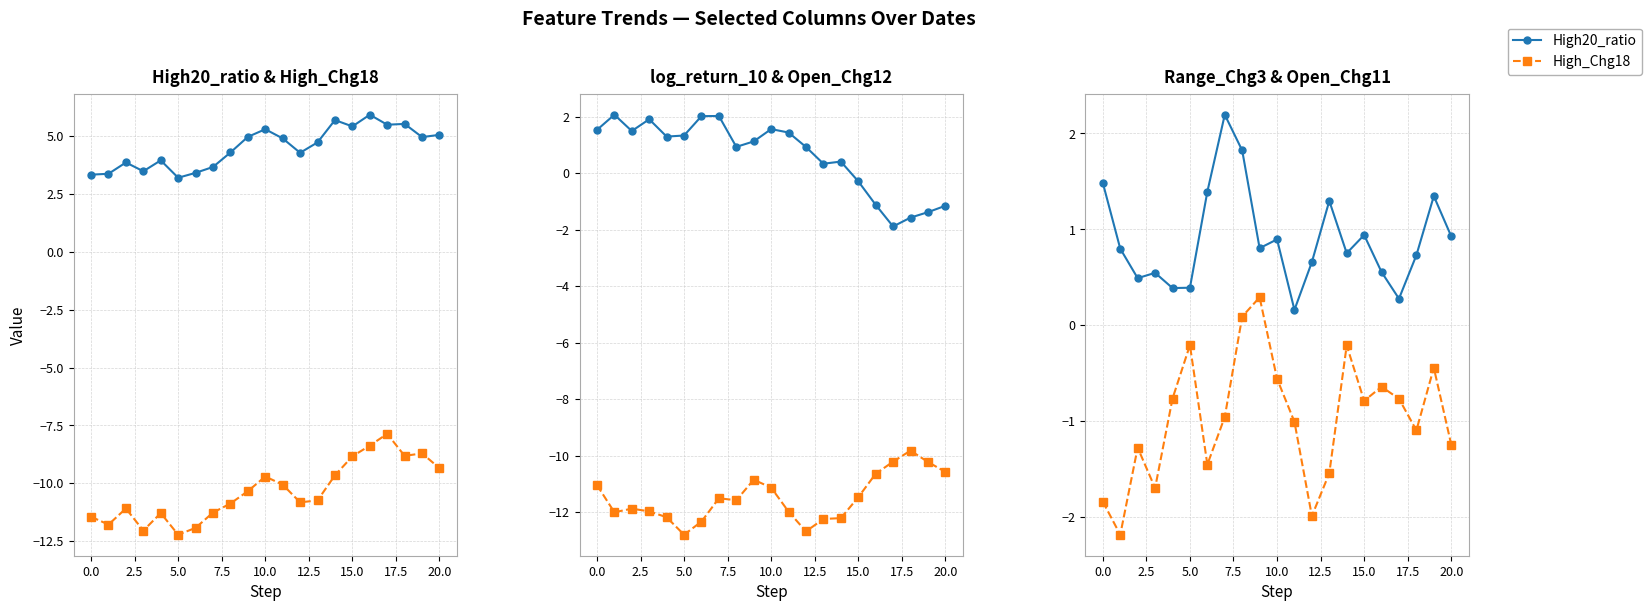

Does the chart have visible grid lines?

Yes